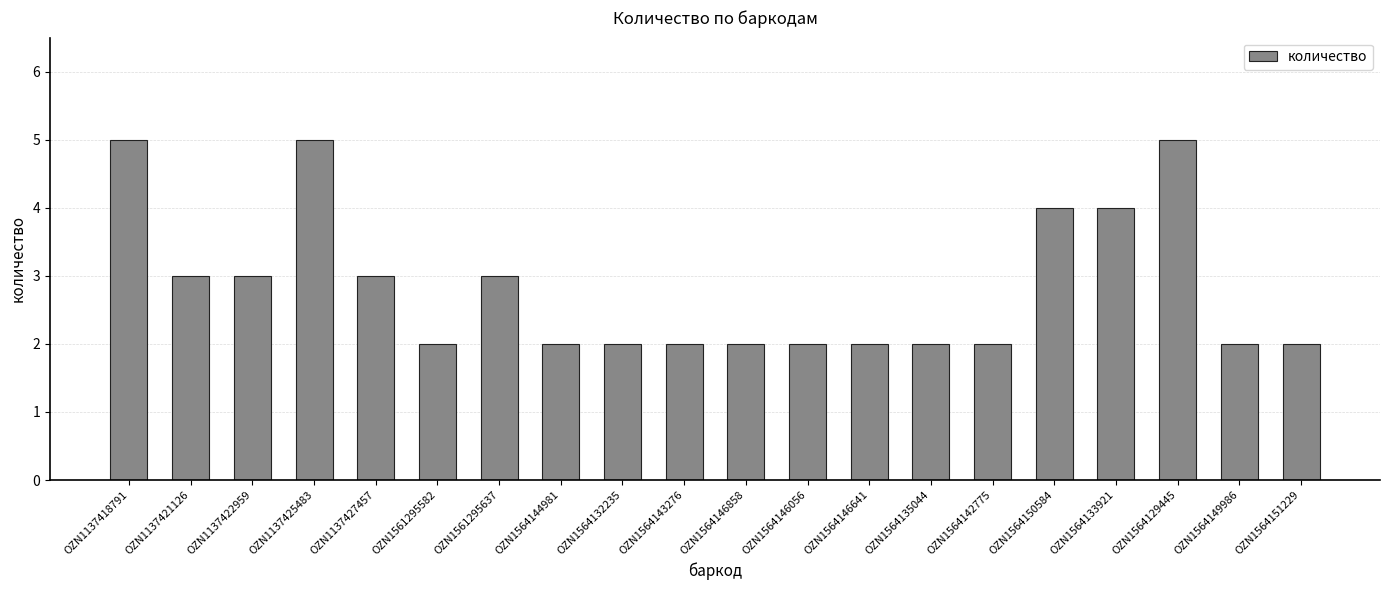

What is the difference between the maximum and minimum values?

3